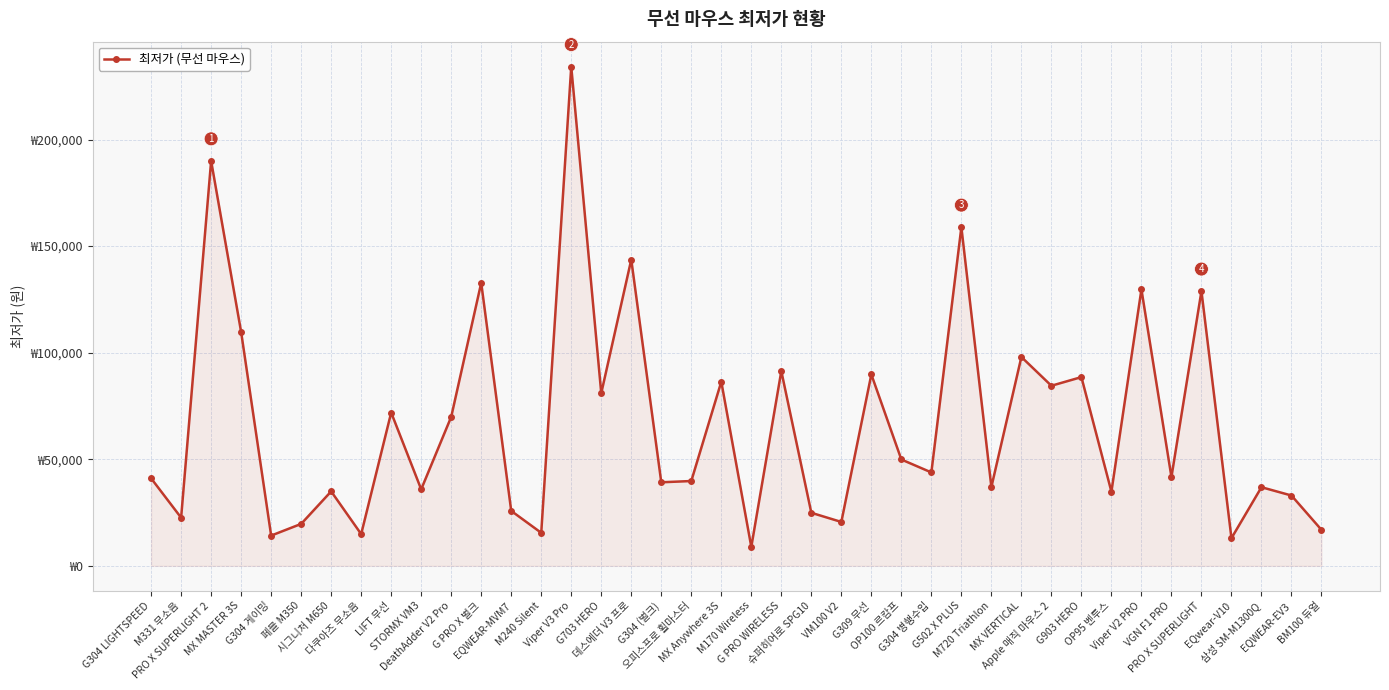

What is the difference between the maximum and second lowest values?

221230